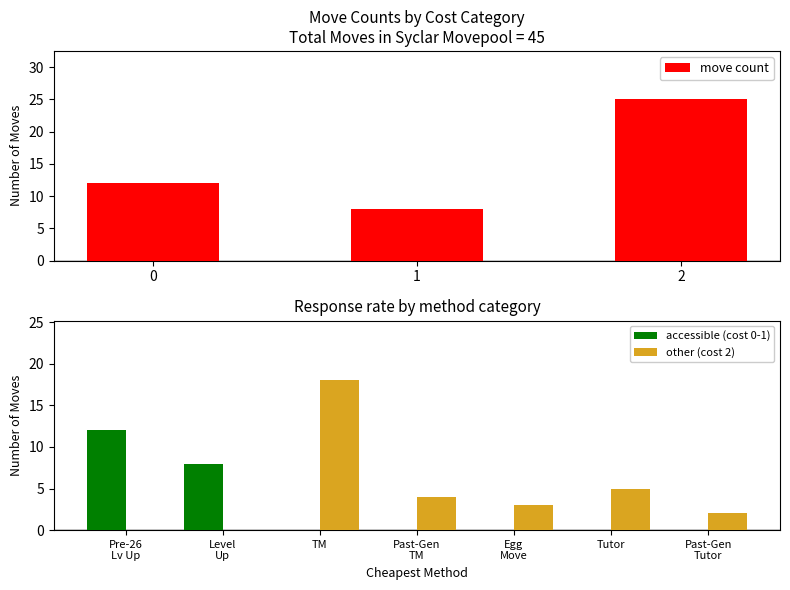

What is the difference between the maximum and second lowest values in the Cost 1 (Level Up) series?

8